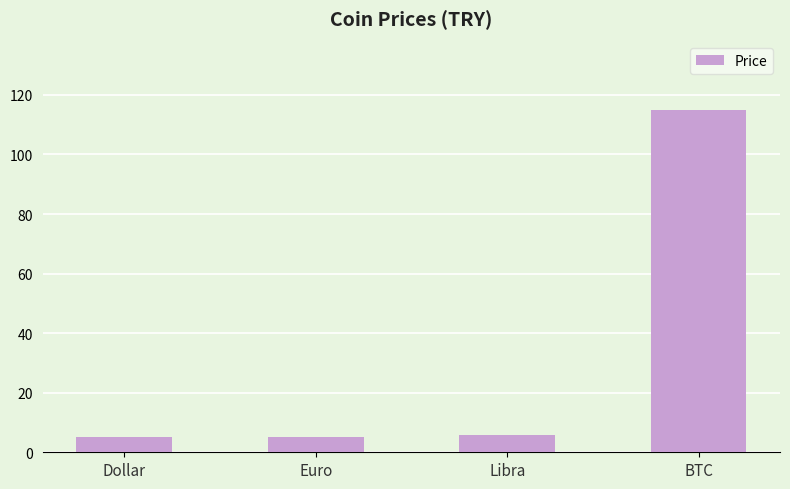

How many distinct data groups are displayed?

1